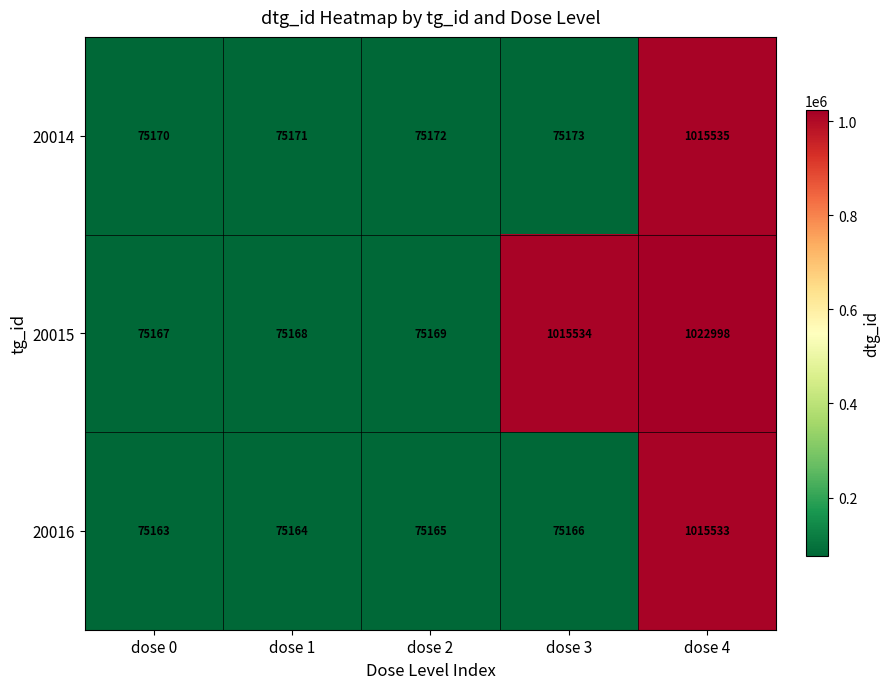

Which series has the largest total across all categories?

20015